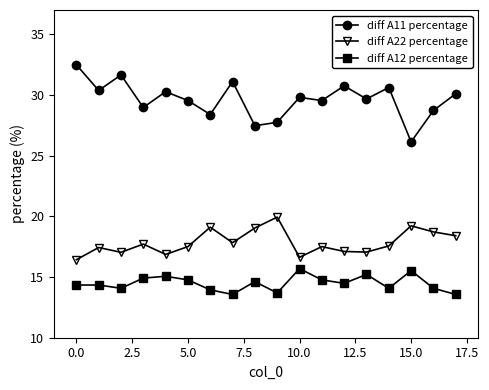

What is the sum of all diff A22 percentage values?

321.1